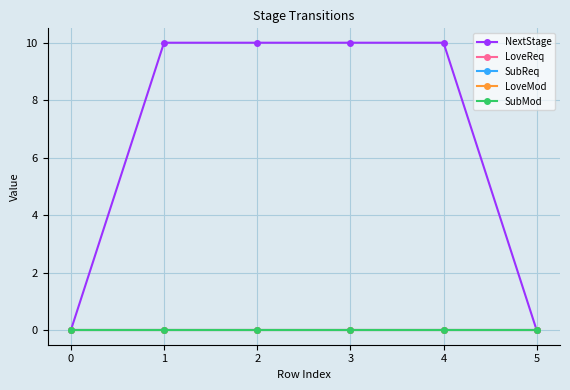

List the labels in order of SubMod value, smallest first.

0, 1, 2, 3, 4, 5